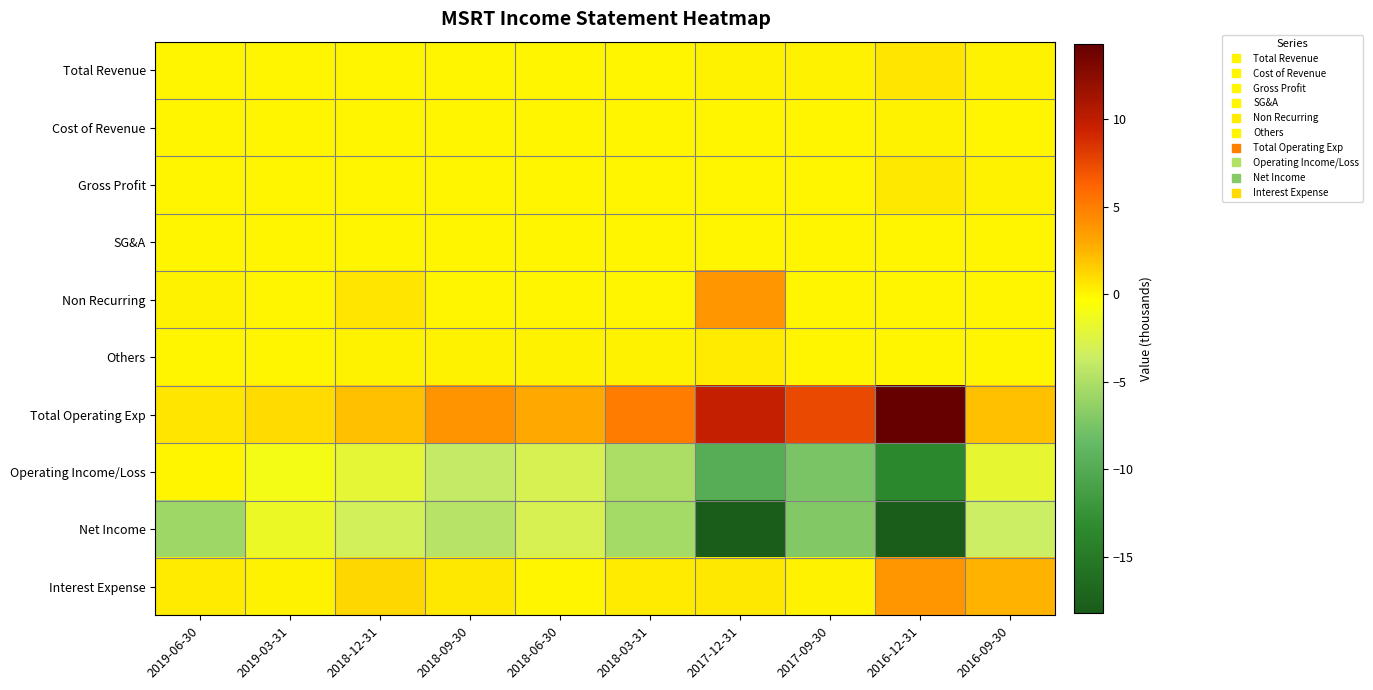

Which series has the largest range (max minus min)?

Net Income